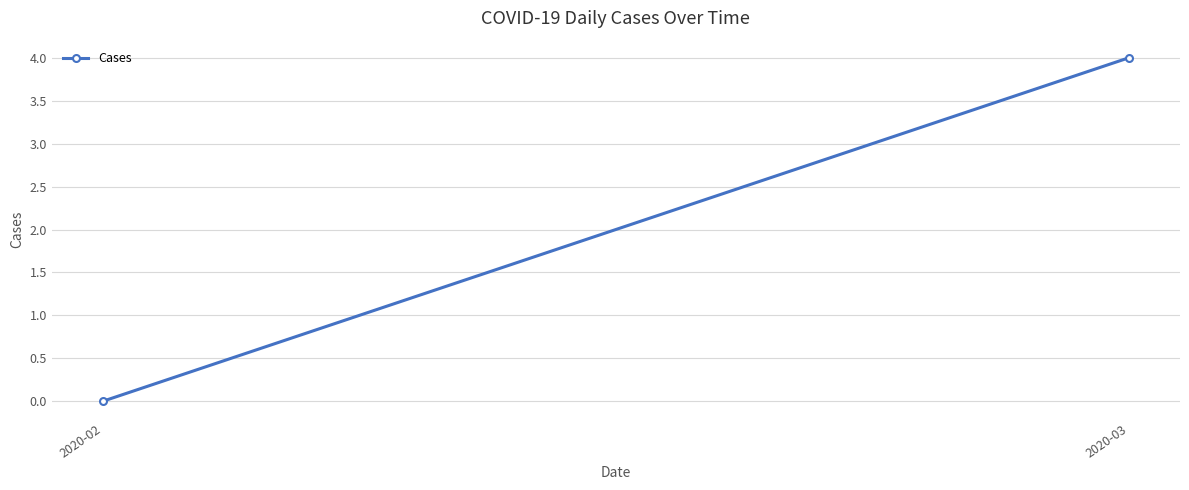

Is it true that the value at 2020-02 is 0?

True